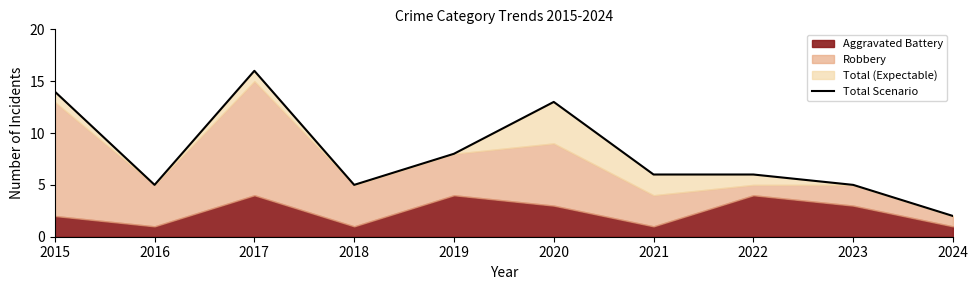

Rank the categories by value from lowest to highest.

2024, 2016, 2018, 2023, 2021, 2022, 2019, 2020, 2015, 2017